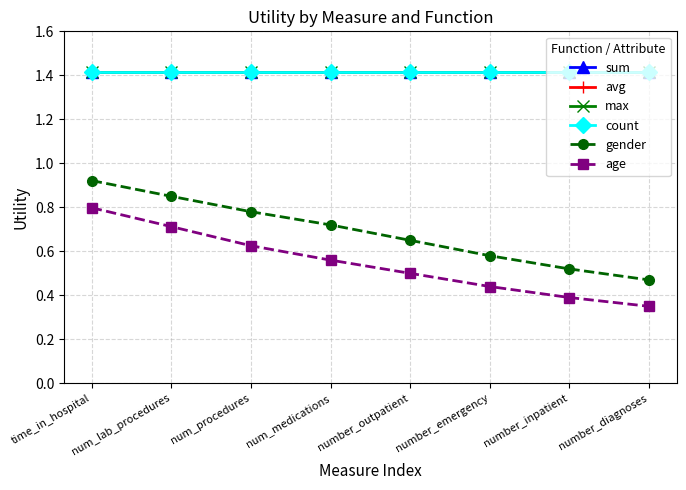

Between number_emergency and num_medications, which is larger?

number_emergency